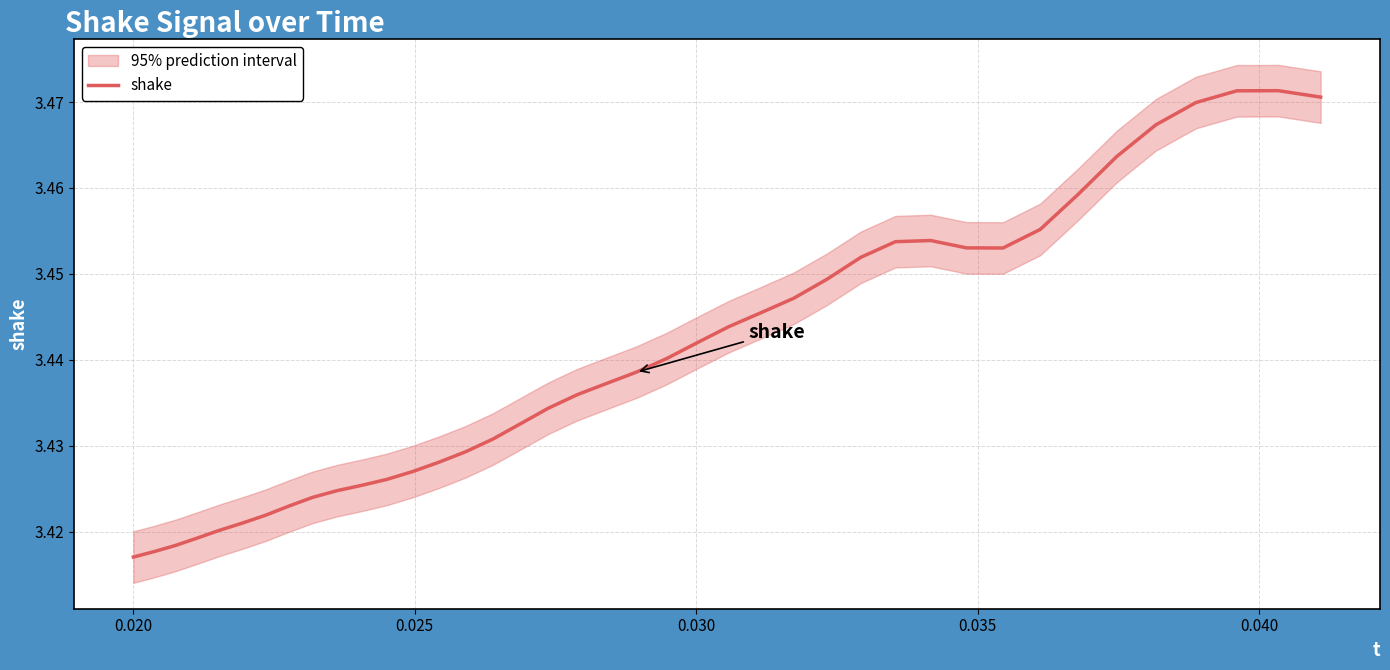

The value at 8 is 5.4. True or false?

False